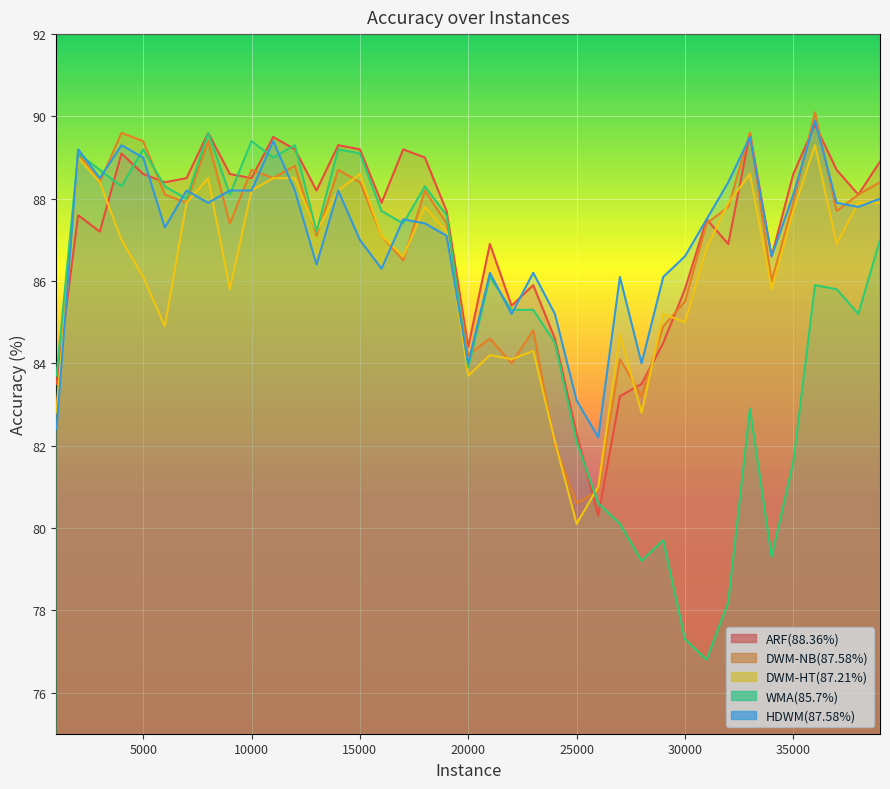

List the series in order of their peak value, highest first.

DWM-NB(87.58%), HDWM(87.58%), ARF(88.36%), WMA(85.7%), DWM-HT(87.21%)